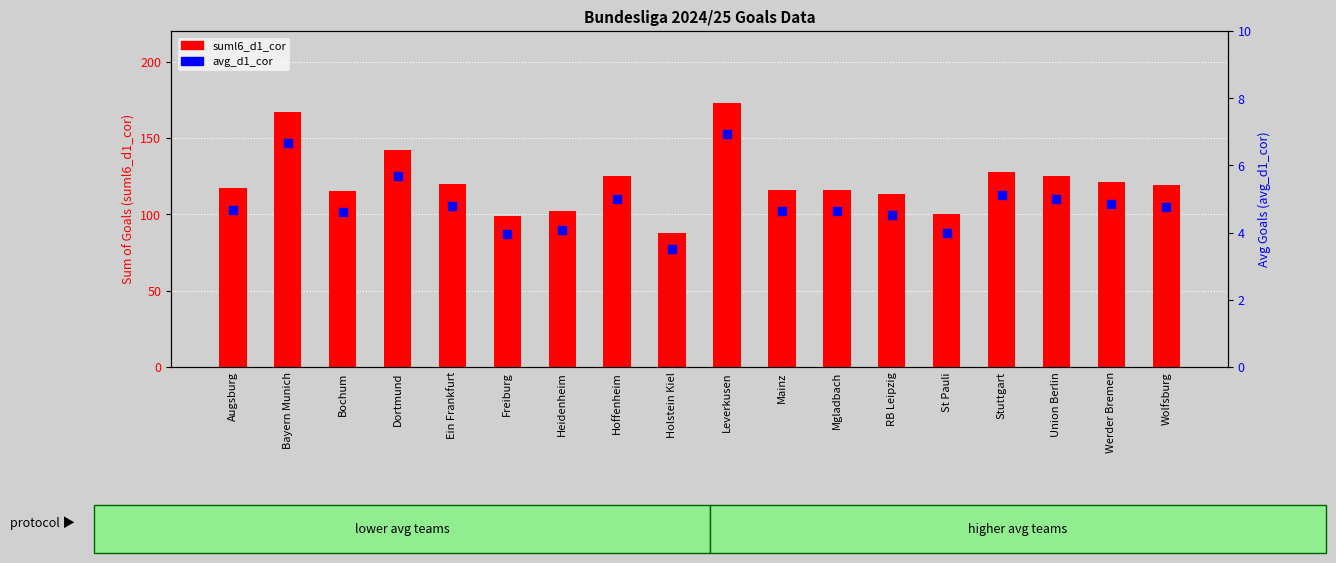

Is the value of avg_d1_cor at Werder Bremen greater than the value of suml6_d1_cor at Ein Frankfurt?

No